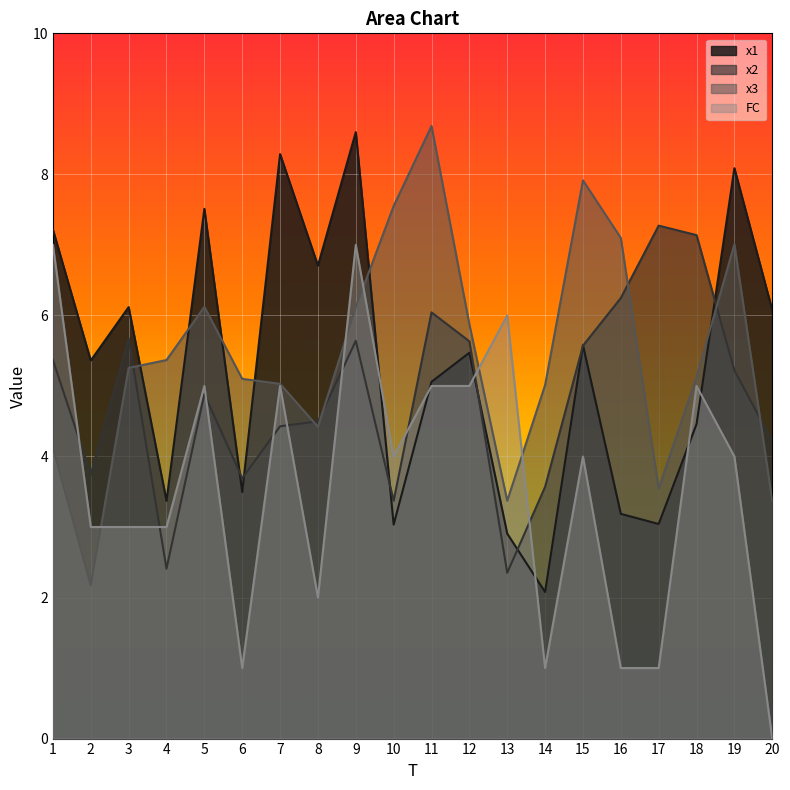

True or false: x3 and x1 cross at least once.

True